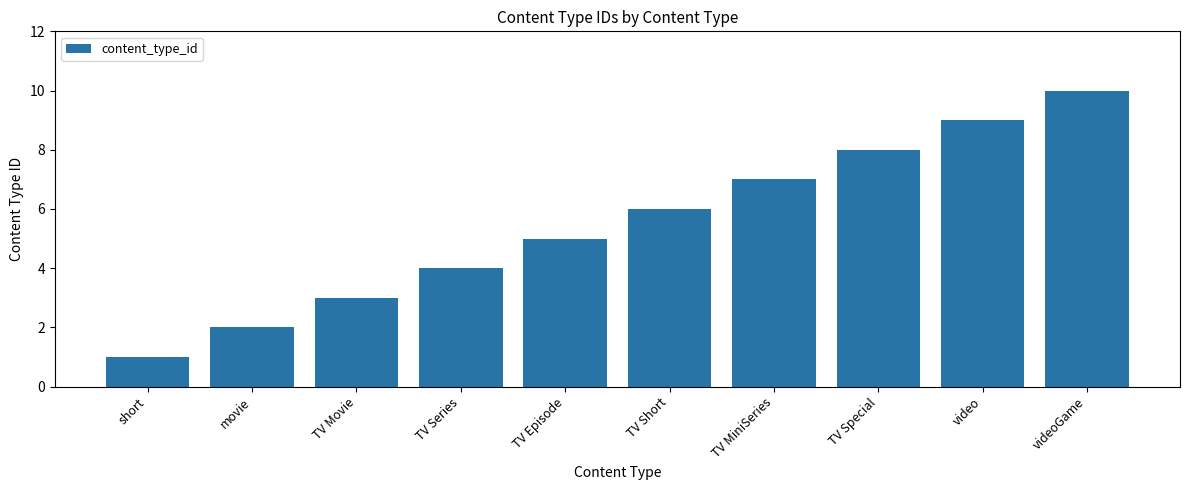

Reading left to right, what are all the values shown in this chart?

short=1	movie=2	TV Movie=3	TV Series=4	TV Episode=5	TV Short=6	TV MiniSeries=7	TV Special=8	video=9	videoGame=10